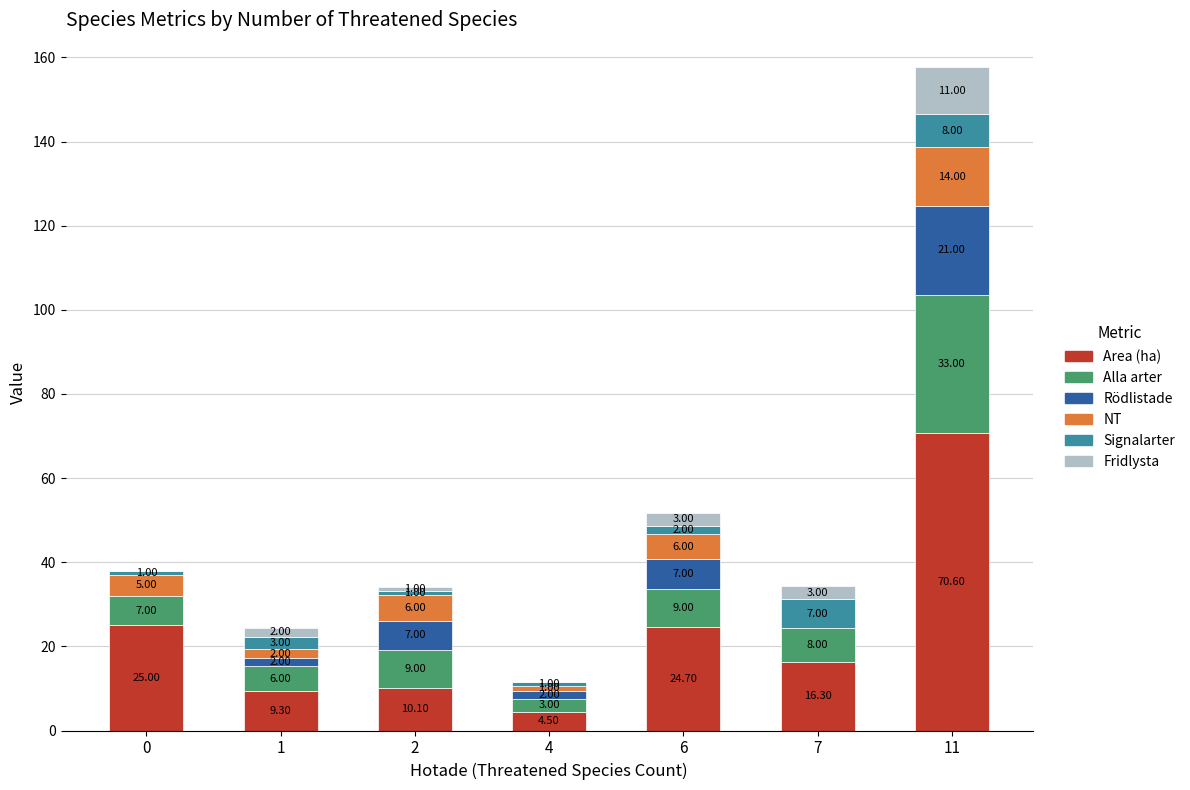

The Area (ha) series shows 43.8 at 6. True or false?

False